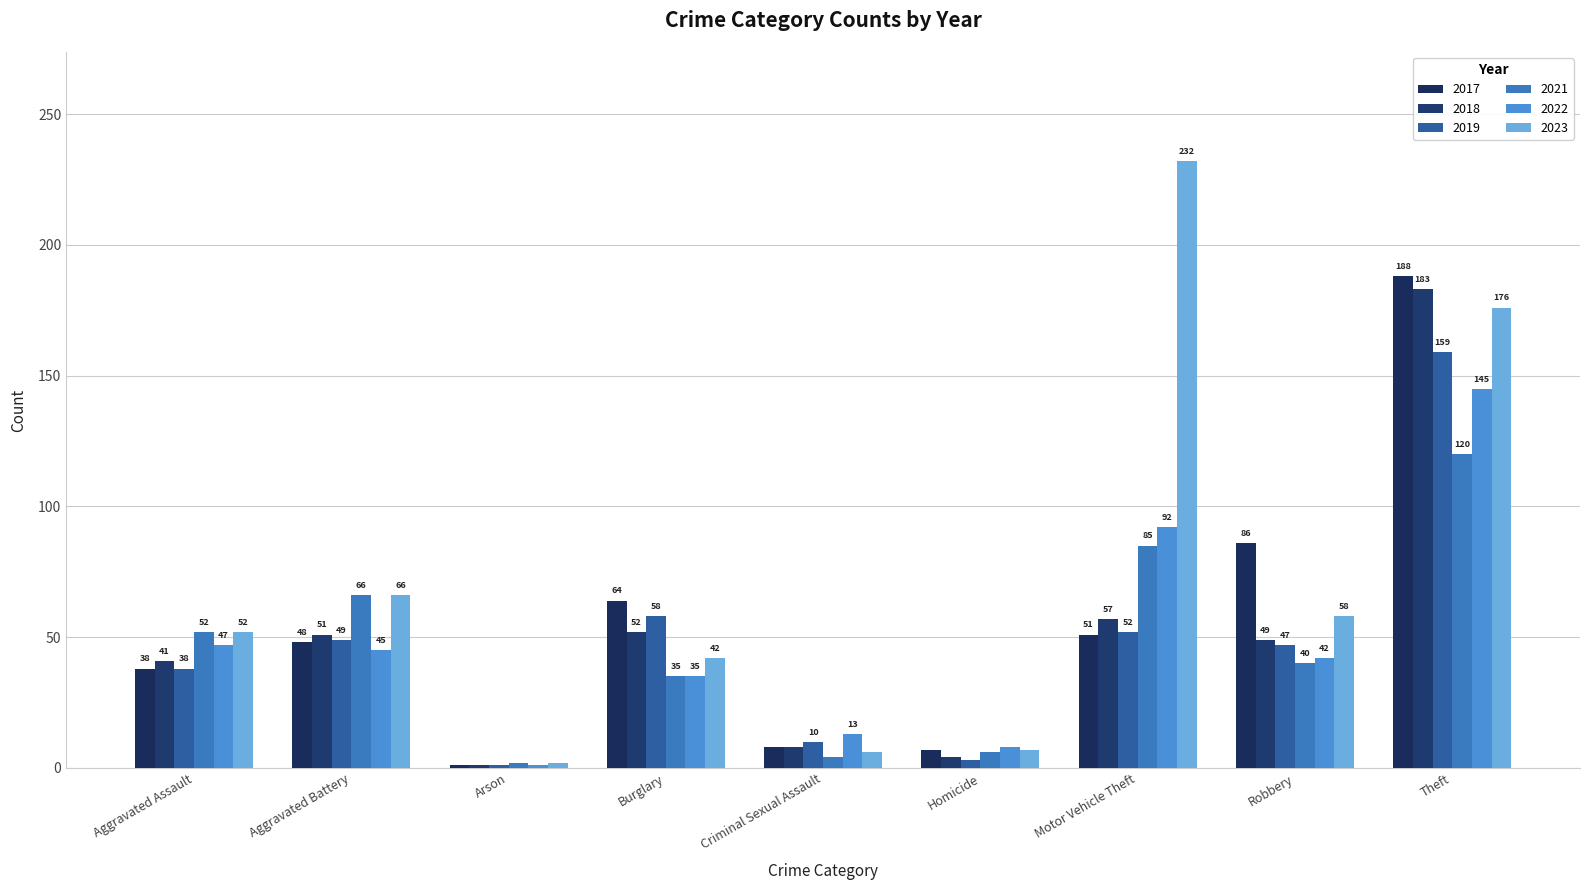

At which label does 2018 first exceed 49?

Aggravated Battery